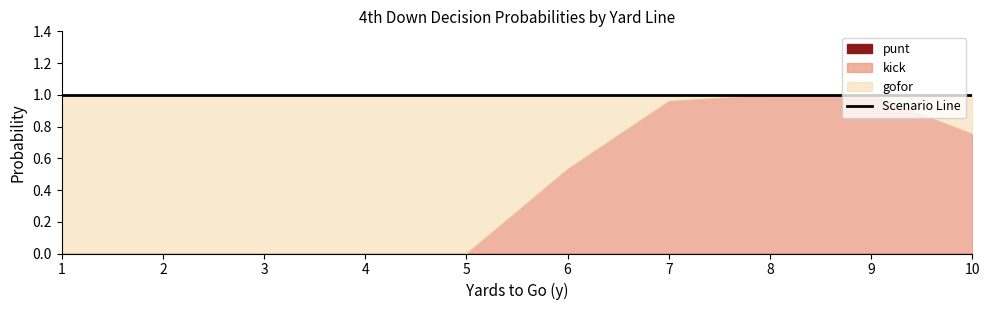

Which series has the widest spread of values?

kick